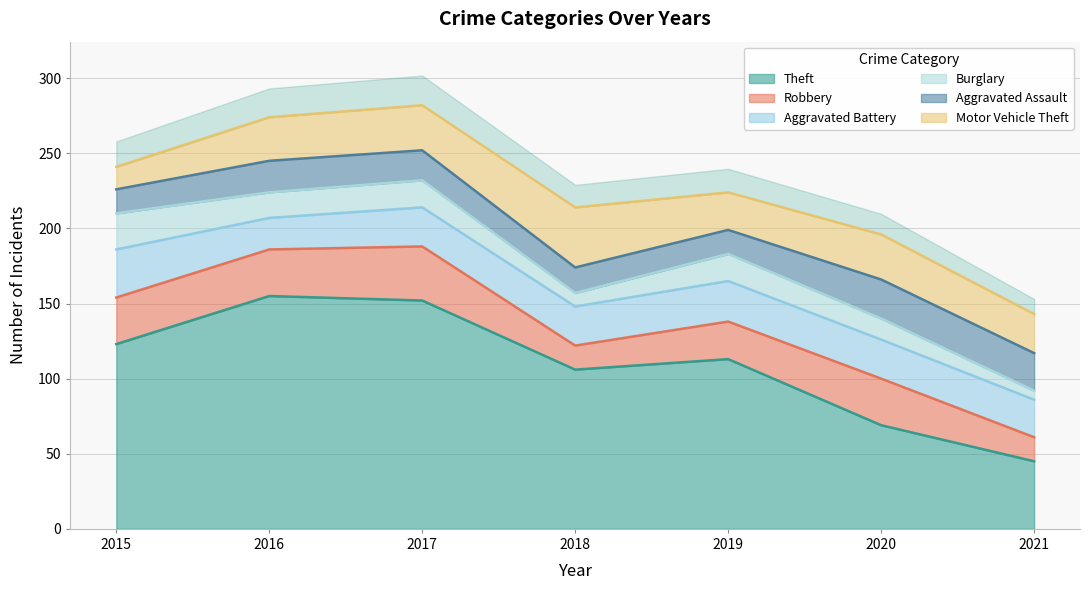

The value of Robbery at 2017 is 17. True or false?

False